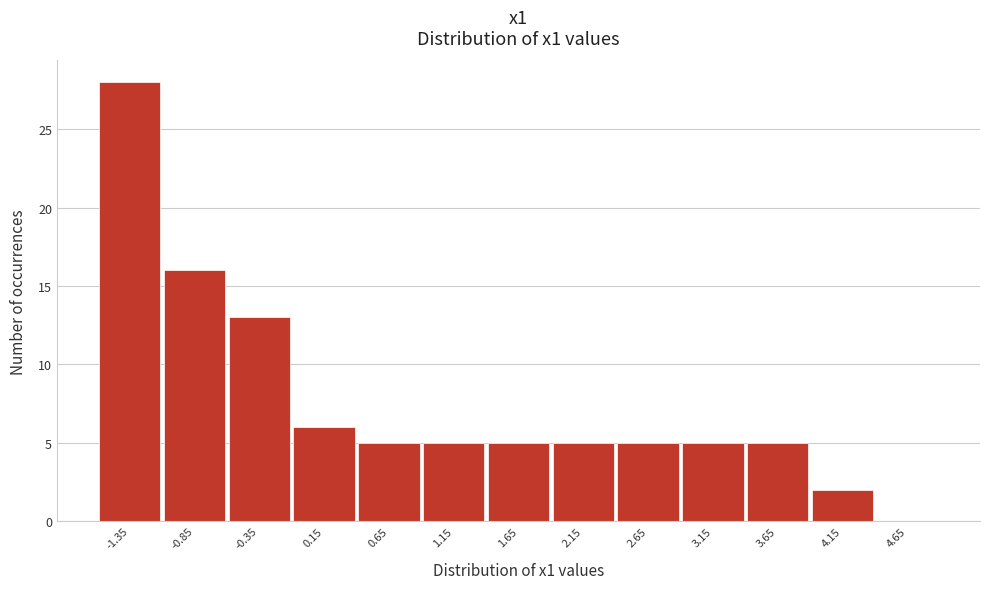

Reading left to right, extract all data points from this chart.

-1.35=28	-0.85=16	-0.35=13	0.15=6	0.65=5	1.15=5	1.65=5	2.15=5	2.65=5	3.15=5	3.65=5	4.15=2	4.65=0